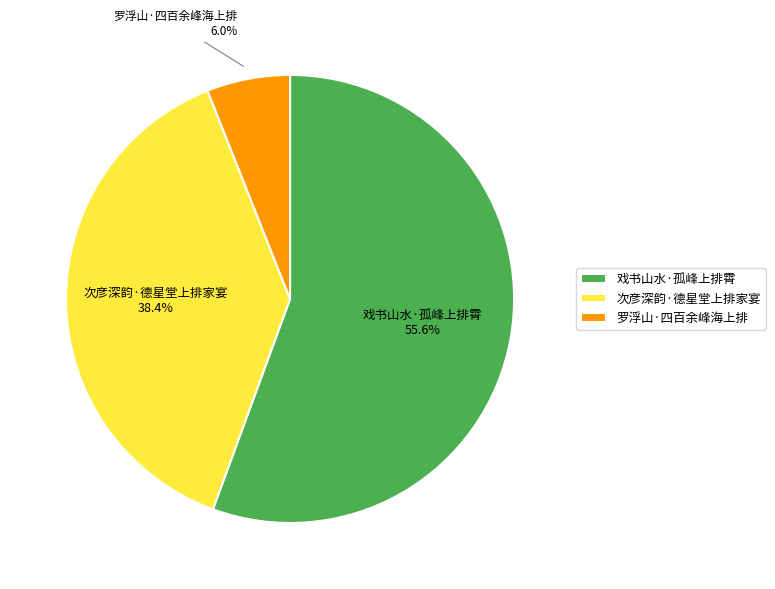

Which slice is the smallest?

罗浮山·四百余峰海上排